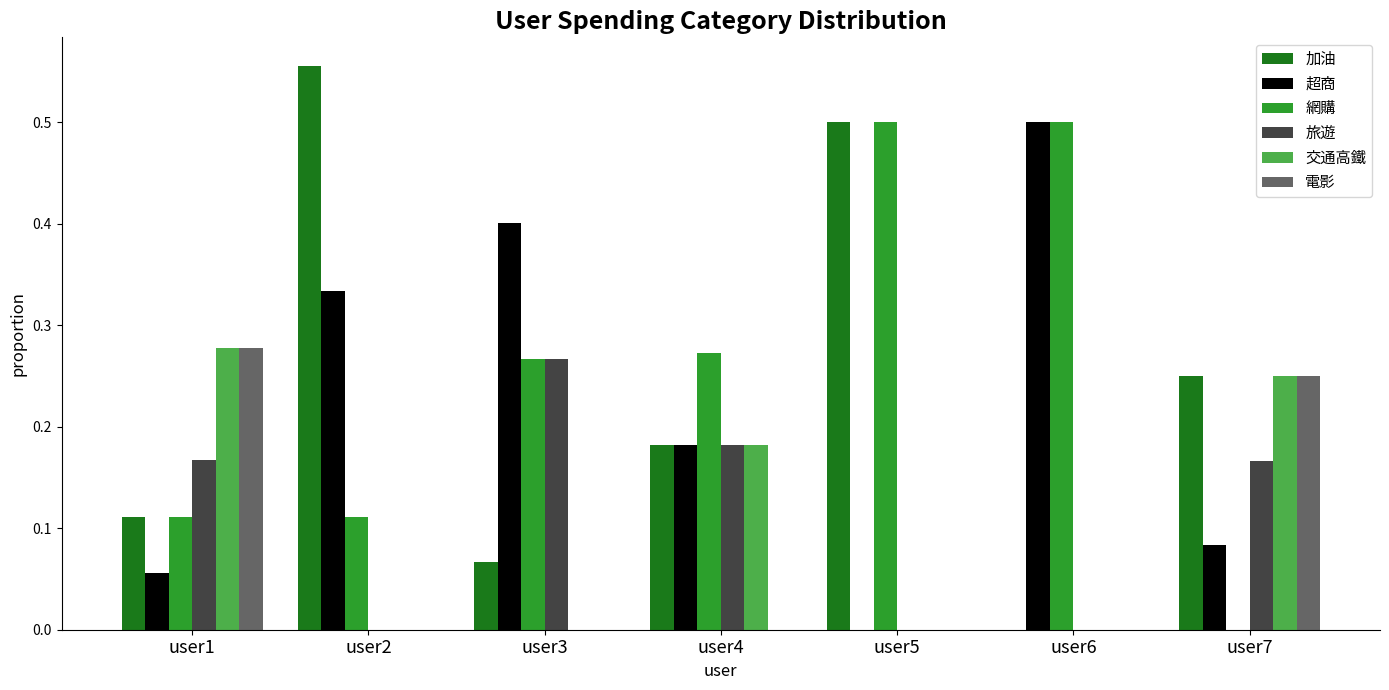

Which label corresponds to the largest value in the chart?

user2